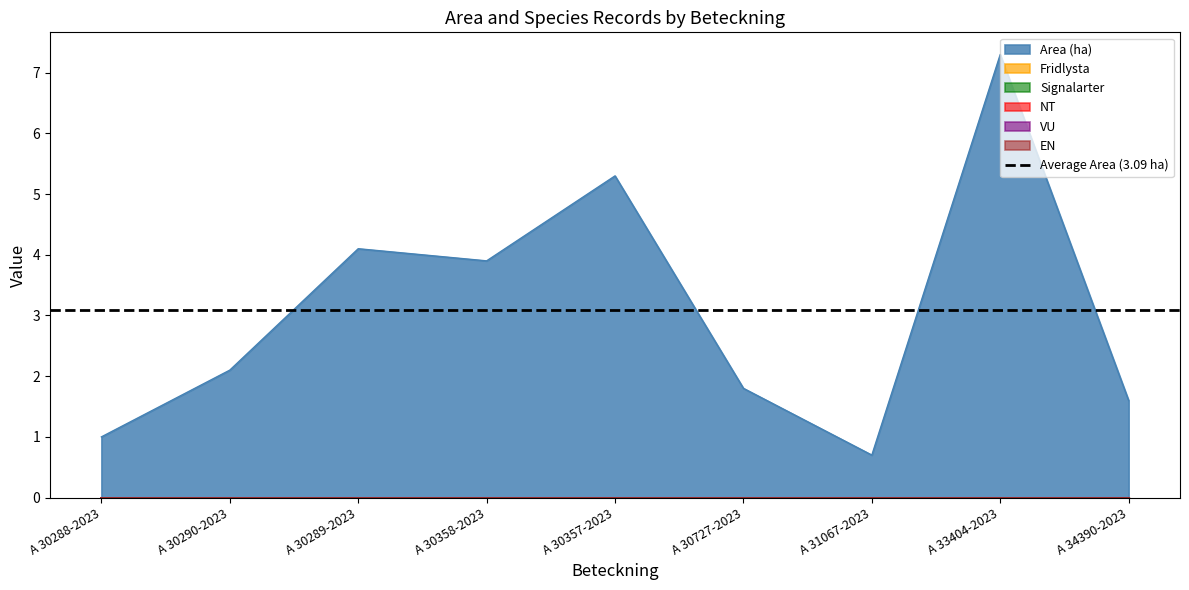

How many lines are shown in the chart?

6